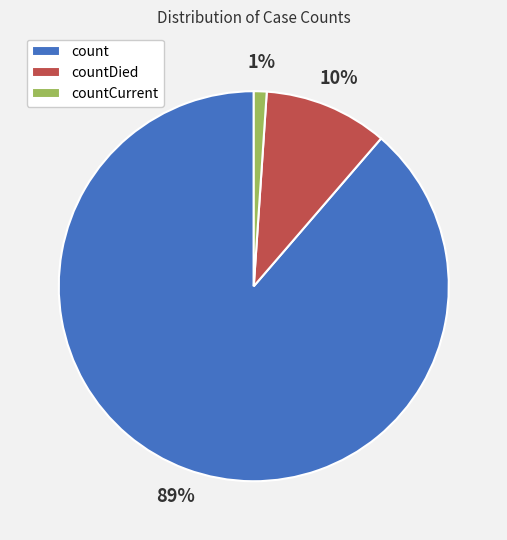

Which slice represents more than half of the pie?

count